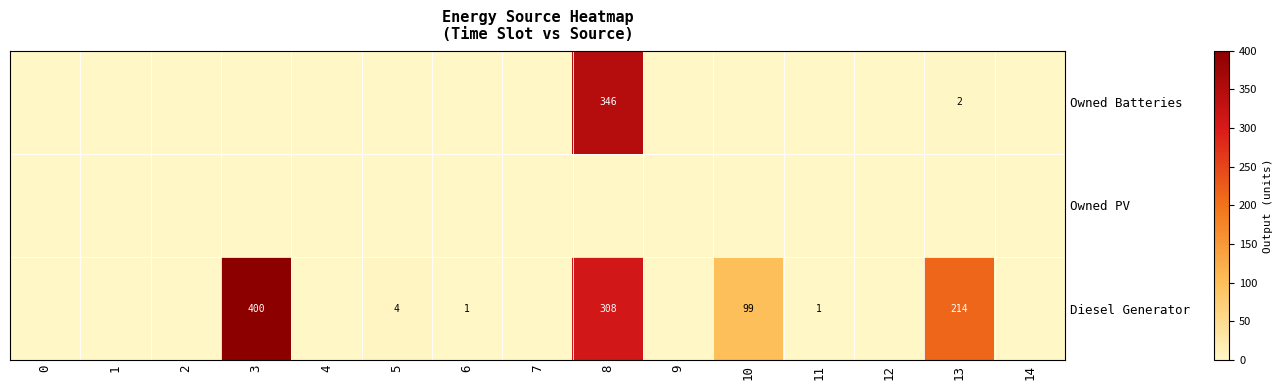

At which category is the sum across all series the highest?

8